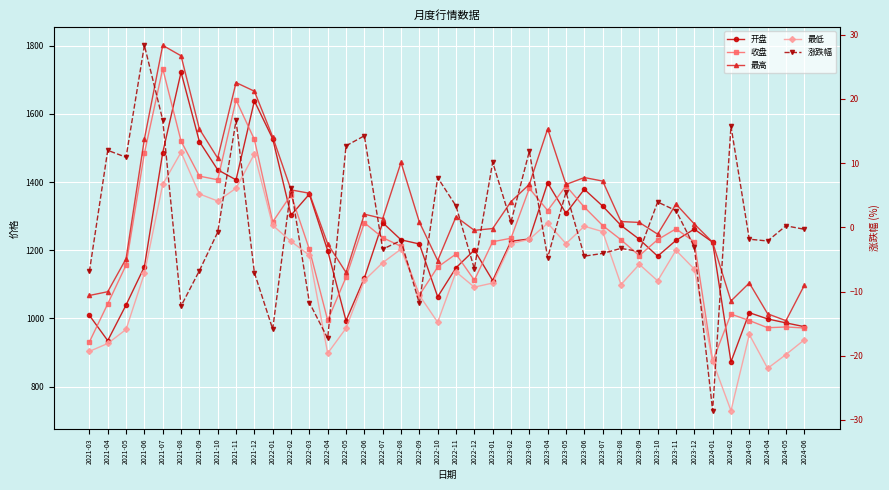

In 开盘, how many points are lower than both neighbors (excluding endpoints)?

9